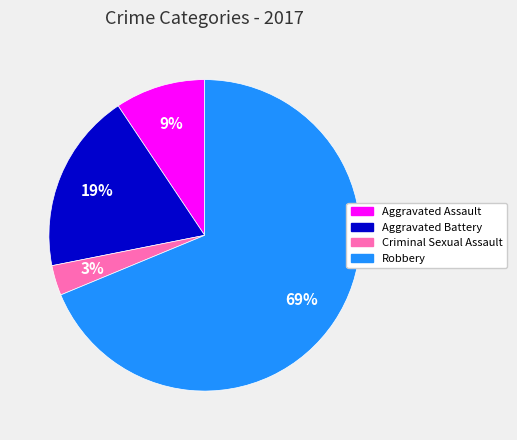

Combined, do Aggravated Assault and Robbery account for over 50%?

Yes